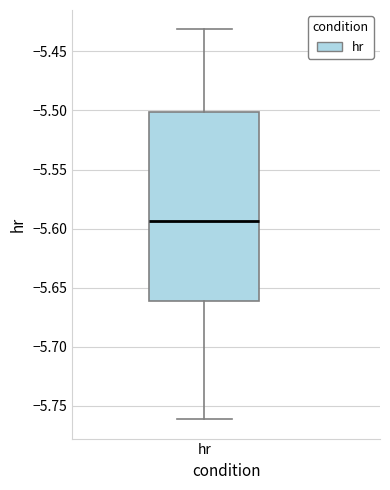

Read this box plot against the y-axis: the position of the median line, the range covered by the box, and the ends of both whiskers. The values are not printed on the chart, so give them approximately, as read against the axis.

median -5.595, box -5.660 to -5.500, whiskers -5.760 to -5.430